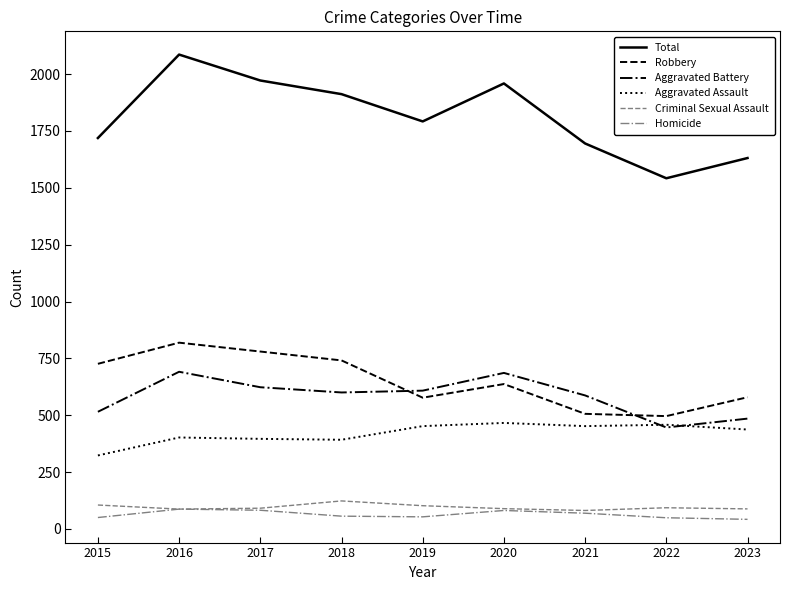

What is the difference between the maximum and minimum values in the Aggravated Assault series?

143